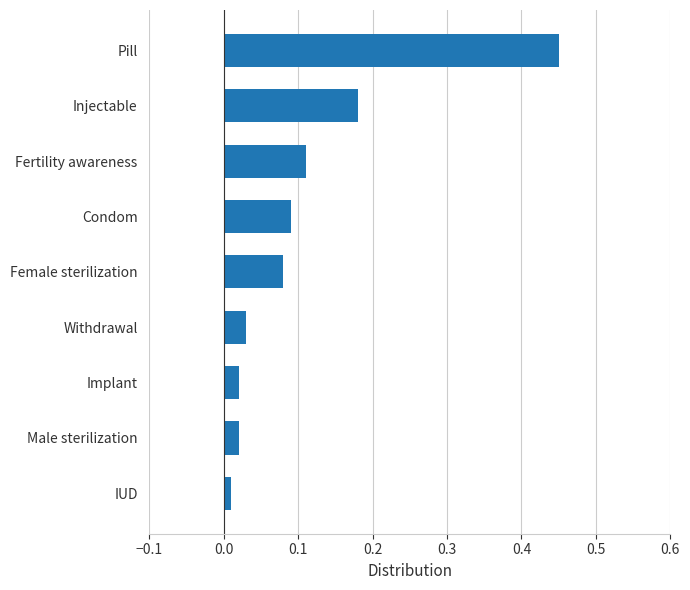

Which category has the highest value across all series?

Pill